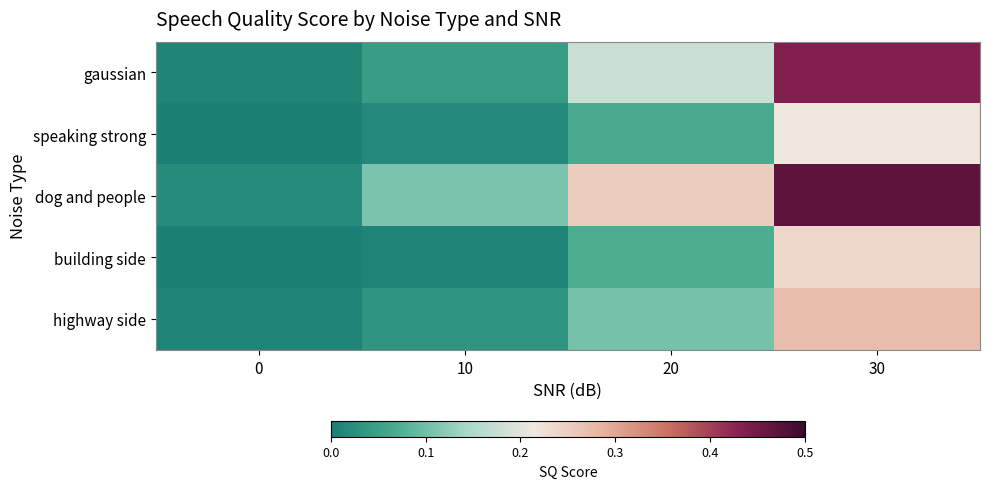

Which label corresponds to the largest value in the chart?

30